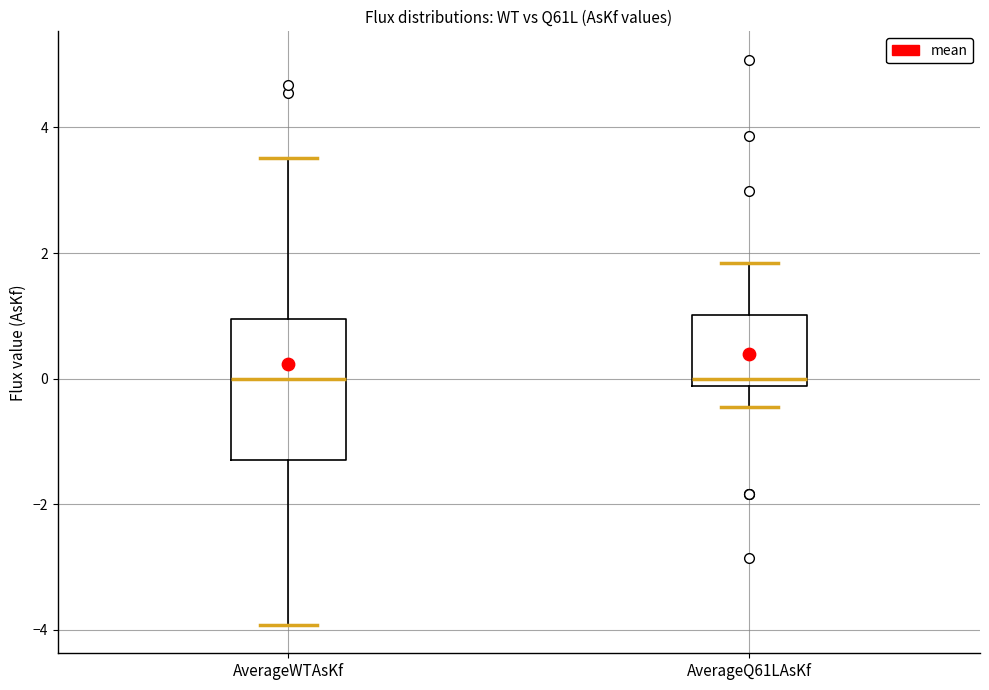

Reading left to right, transcribe this box plot: for each box, give where its median line is, the range the box spans, and where its two whiskers end, as read against the y-axis. The values are not printed on the chart, so give them approximately, as read against the axis.

AverageWTAsKf: median 0.0, box -1.2 to 1.0, whiskers -4.0 to 3.6
AverageQ61LAsKf: median 0.0, box -0.2 to 1.0, whiskers -0.4 to 1.8